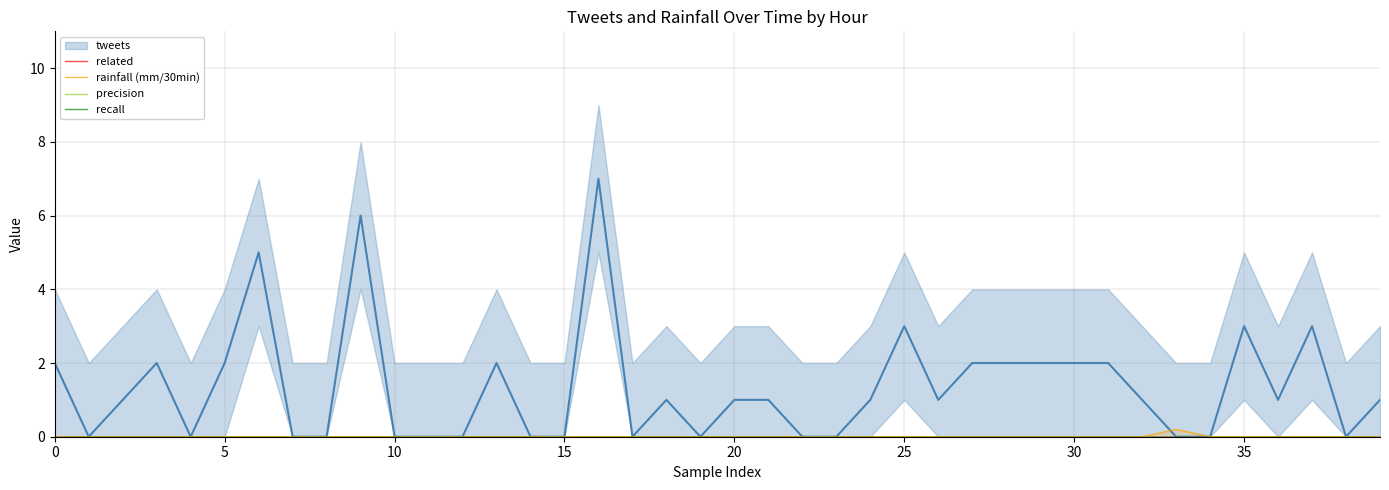

What is the difference between the second highest and minimum values in the tweets series?

6.0